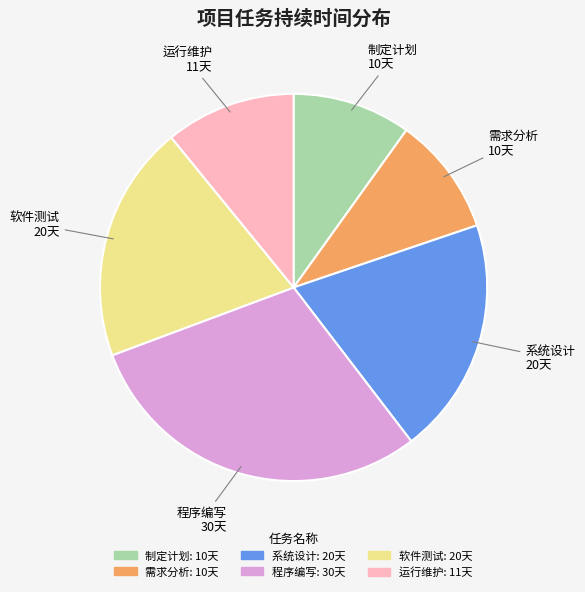

How many slices are in this pie chart?

6